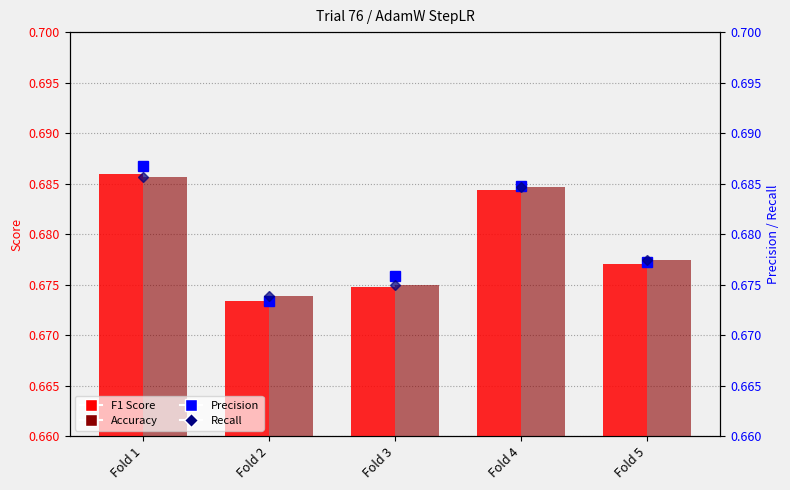

Rank the series by their maximum value, from lowest to highest.

Accuracy, Recall, F1 Score, Precision